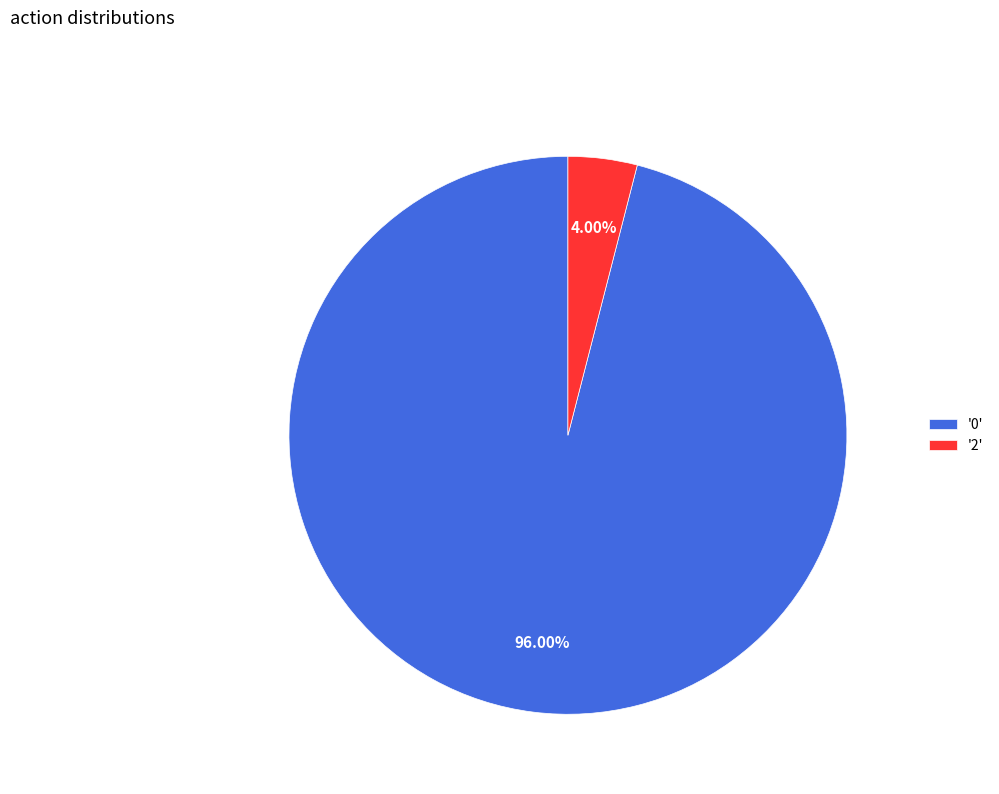

Count the number of slices in the pie.

2